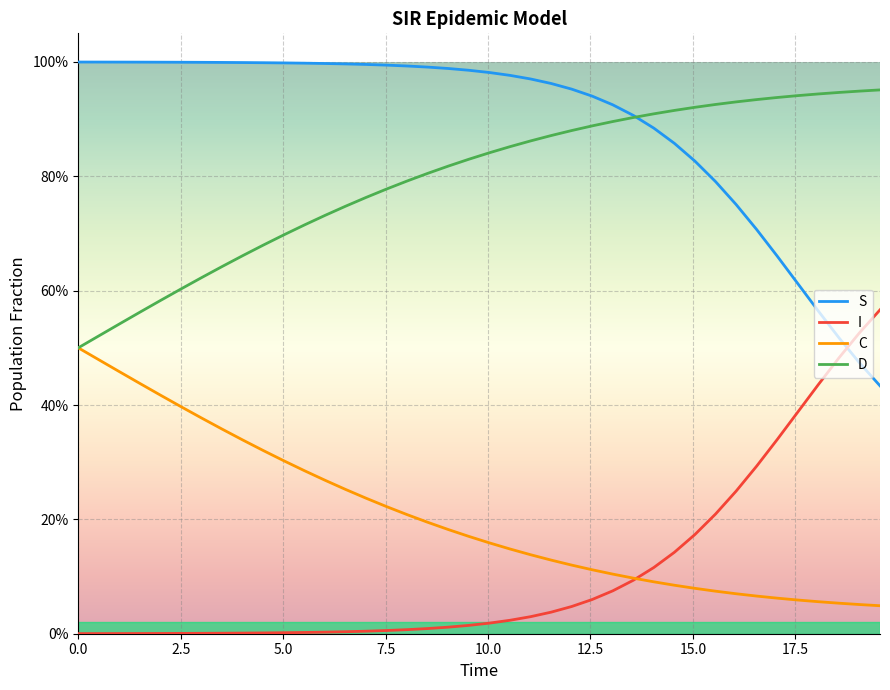

Which series has the largest total across all categories?

S